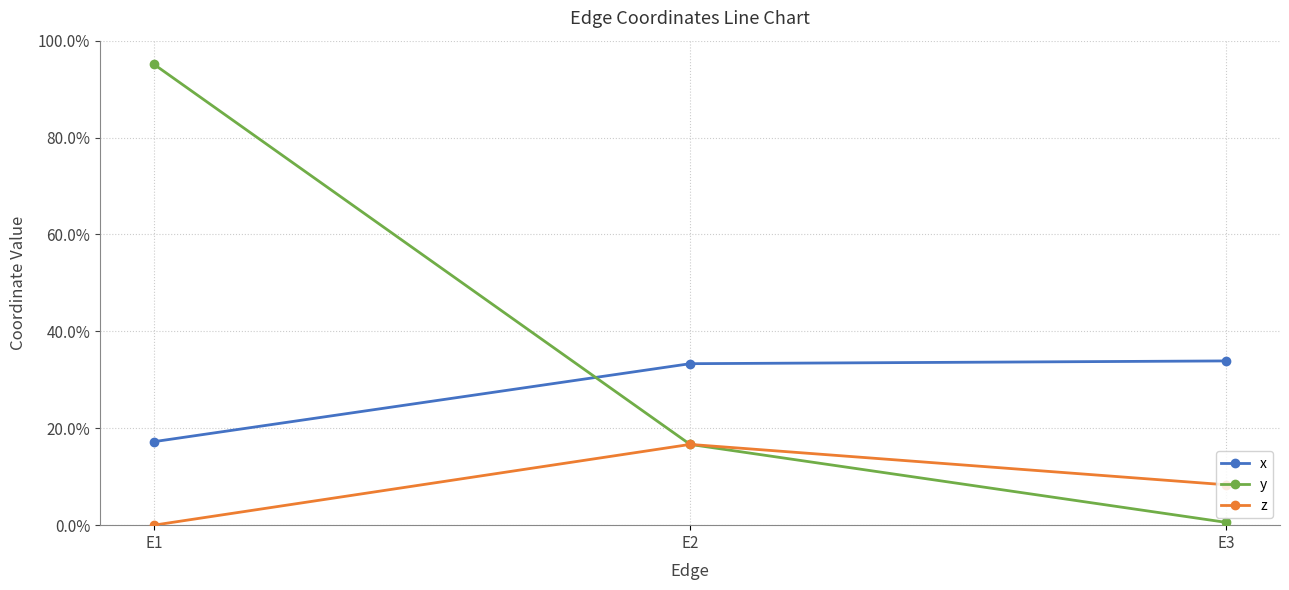

What are all the series names shown in the legend?

x, y, z